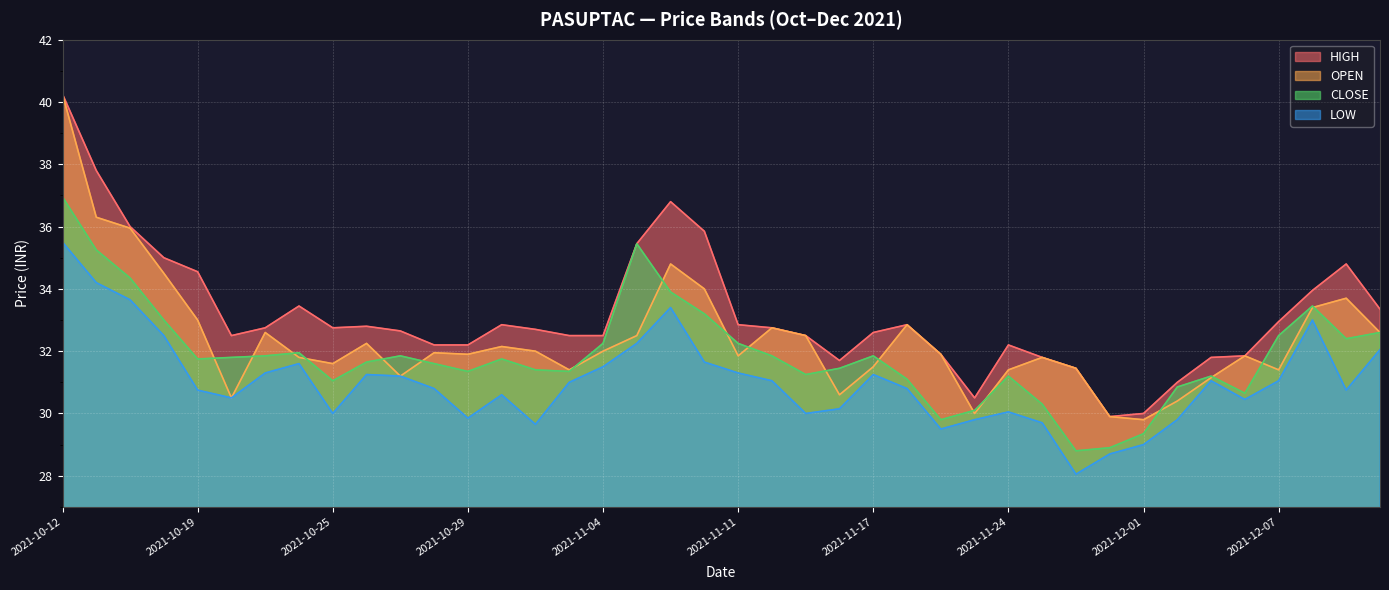

Where does the CLOSE series first go above 31?

2021-10-12